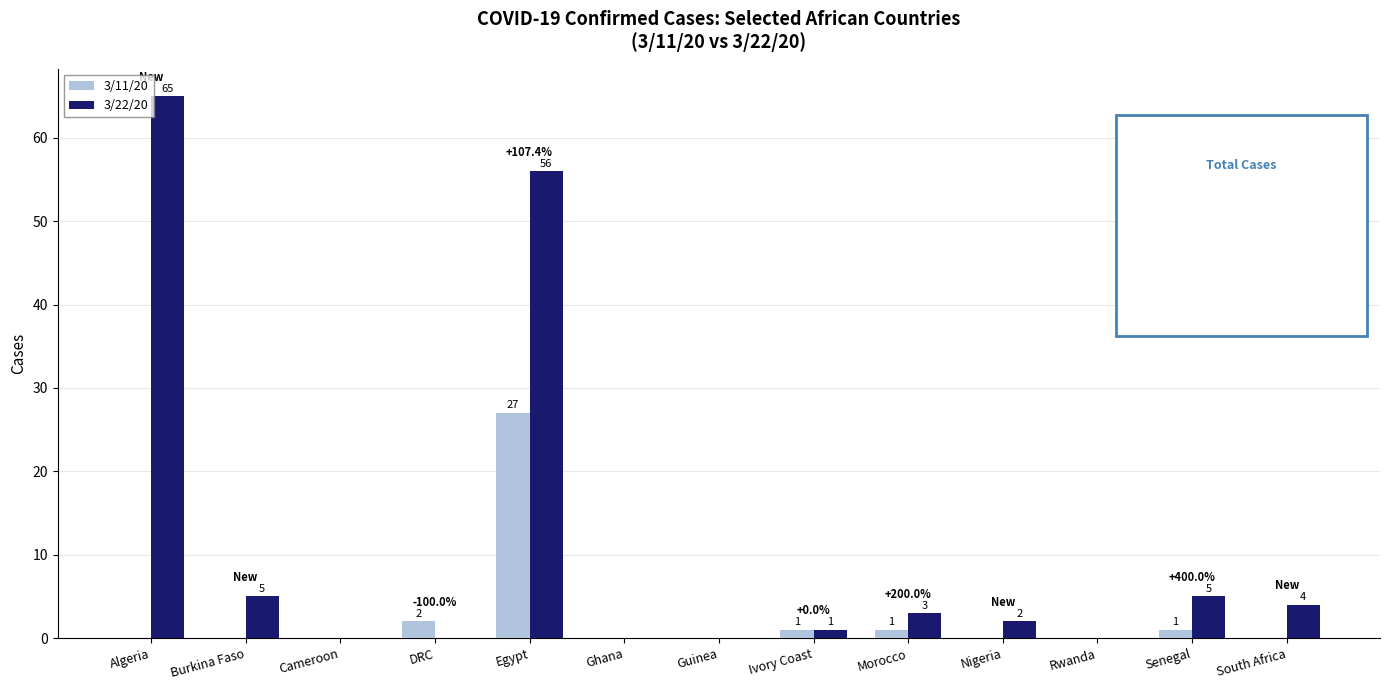

Reading right to left, what are all the values shown in this chart?

3/11/20: 0	1	0	0	1	1	0	0	27	2	0	0	0
3/22/20: 4	5	0	2	3	1	0	0	56	0	0	5	65